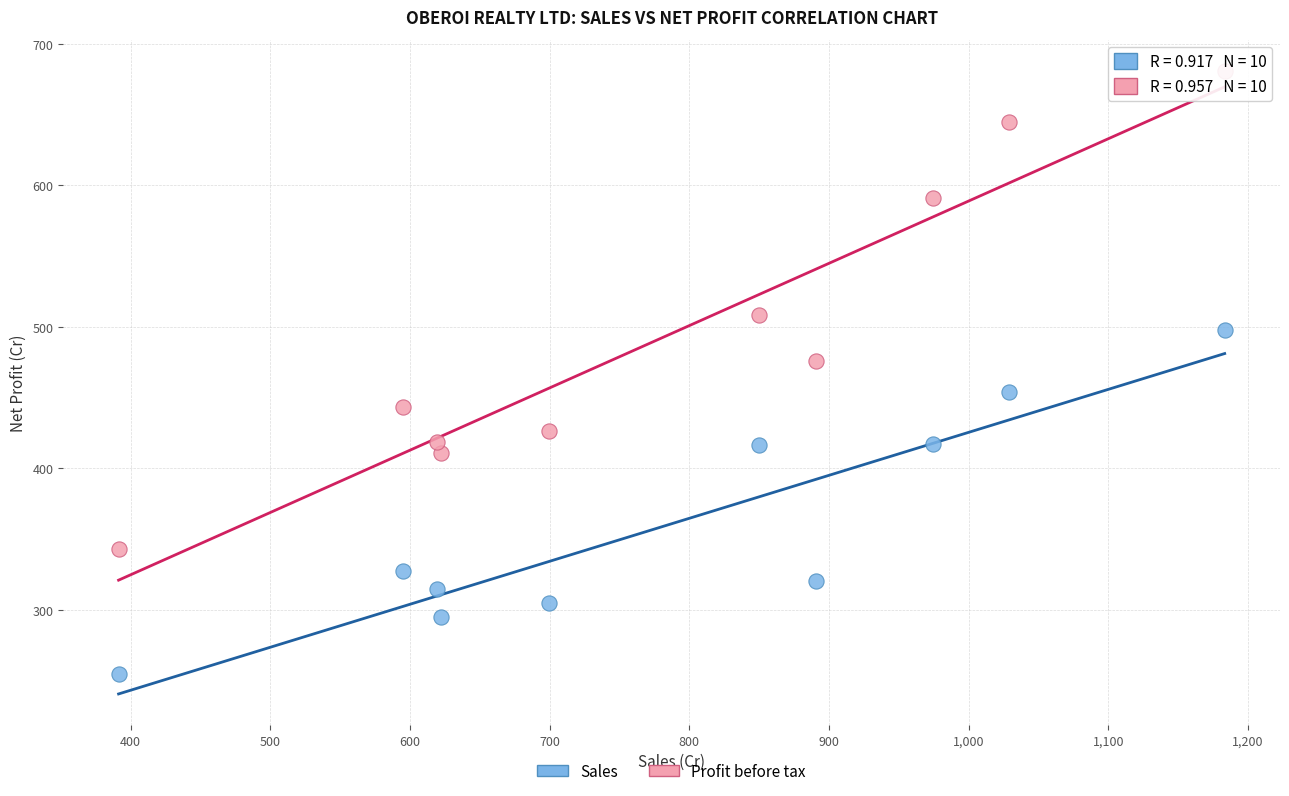

Across all data points, what is the range of Y values (max minus min)?

425.8